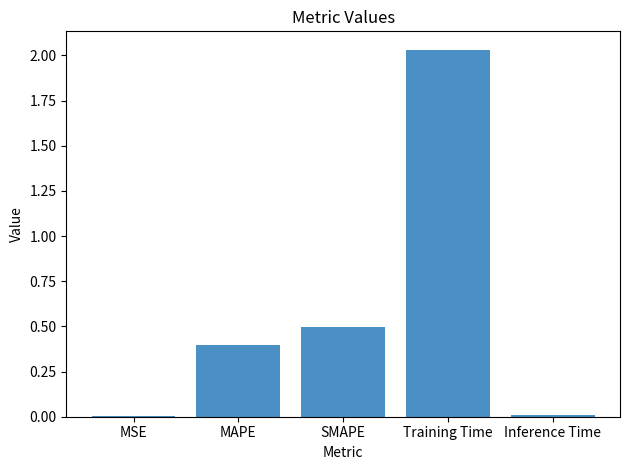

Which category has the highest value across all series?

Training Time